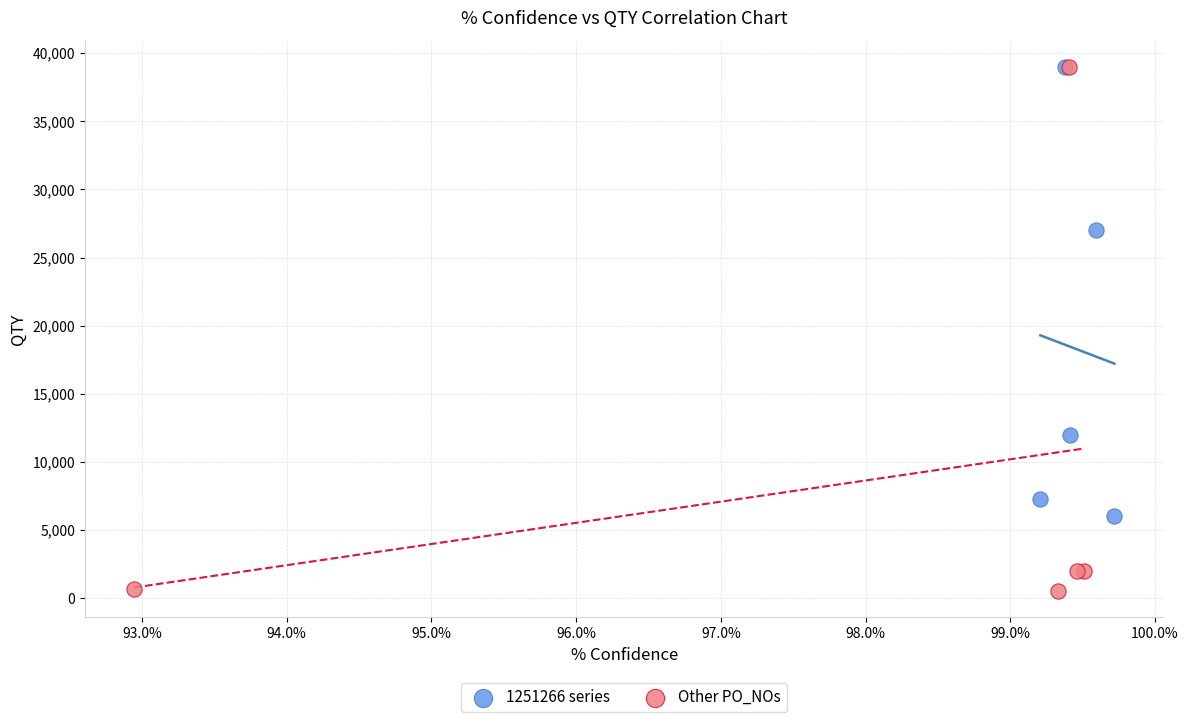

Which series has the widest spread of Y values?

Other PO_NOs